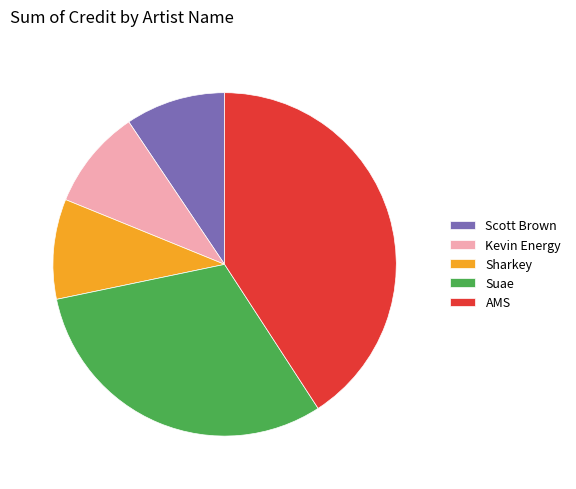

What is the ratio of the value at Sharkey to the value at Kevin Energy?

1.0